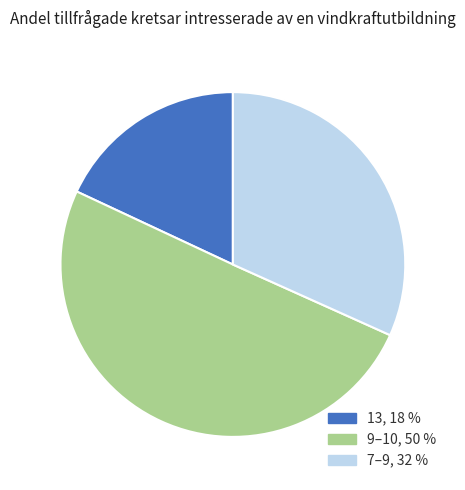

Is it true that 13, 18 % is 25% of the pie?

False